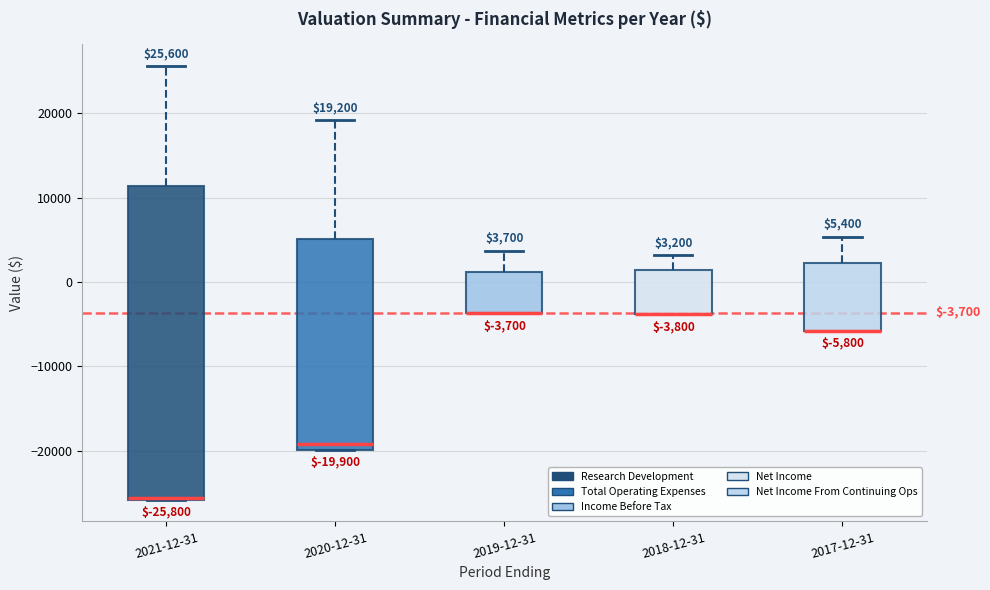

Comparing the boxes themselves (not the whiskers), which one is the tallest?

2021-12-31